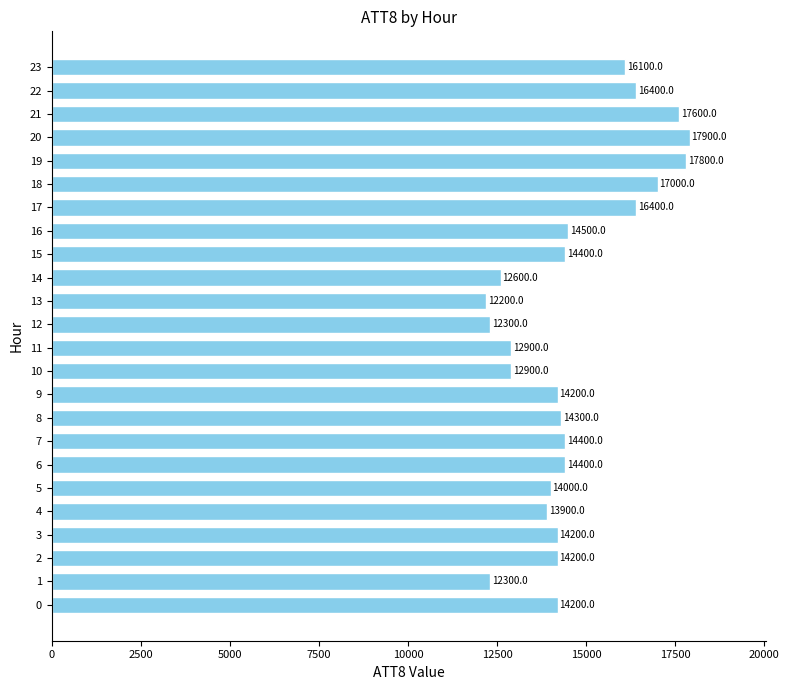

Reading top to bottom, transcribe all the data shown in this chart.

23=16100	22=16400	21=17600	20=17900	19=17800	18=17000	17=16400	16=14500	15=14400	14=12600	13=12200	12=12300	11=12900	10=12900	9=14200	8=14300	7=14400	6=14400	5=14000	4=13900	3=14200	2=14200	1=12300	0=14200